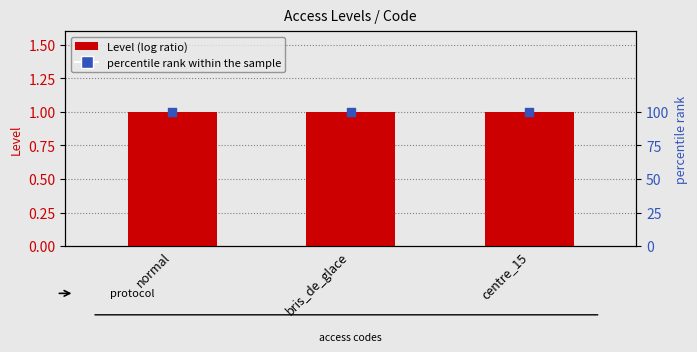

What are all the series names shown in the legend?

Level, percentile rank within the sample